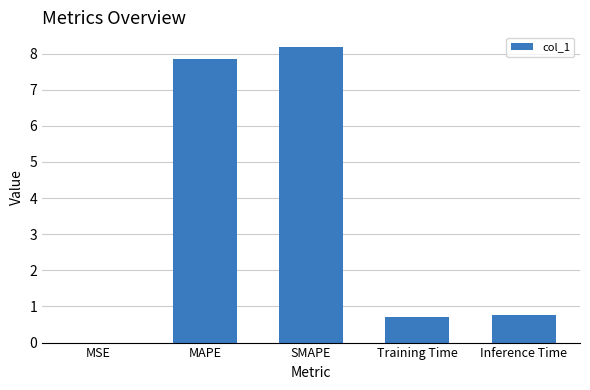

Which category has the highest value across all series?

SMAPE